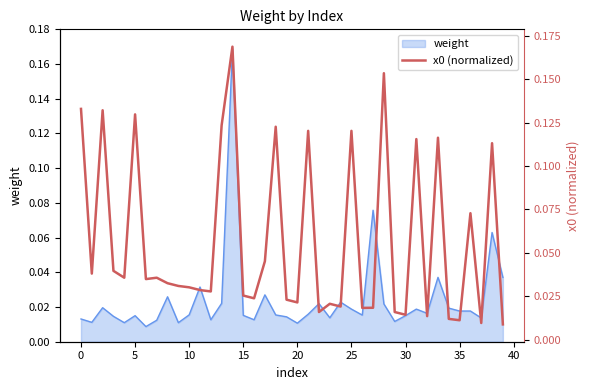

The chart shows a value of 0.1 at 21. True or false?

True